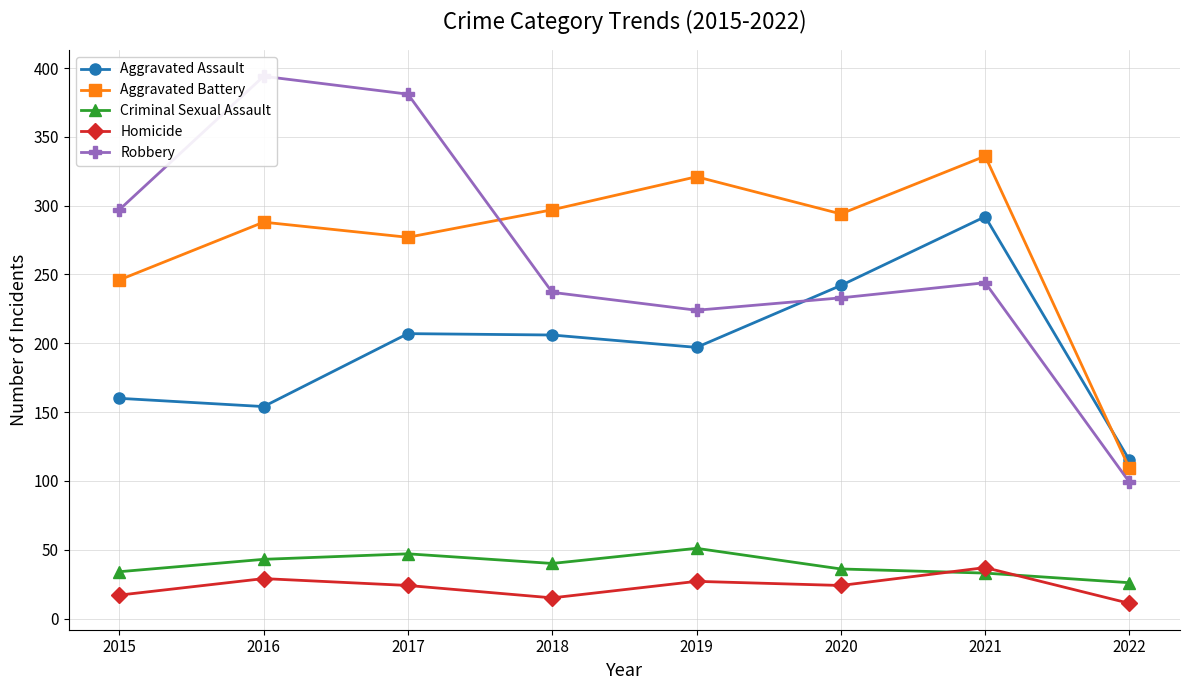

Reading left to right, extract all data points from this chart.

Aggravated Assault: 2015=160	2016=154	2017=207	2018=206	2019=197	2020=242	2021=292	2022=115
Aggravated Battery: 2015=246	2016=288	2017=277	2018=297	2019=321	2020=294	2021=336	2022=109
Criminal Sexual Assault: 2015=34	2016=43	2017=47	2018=40	2019=51	2020=36	2021=33	2022=26
Homicide: 2015=17	2016=29	2017=24	2018=15	2019=27	2020=24	2021=37	2022=11
Robbery: 2015=297	2016=394	2017=381	2018=237	2019=224	2020=233	2021=244	2022=99